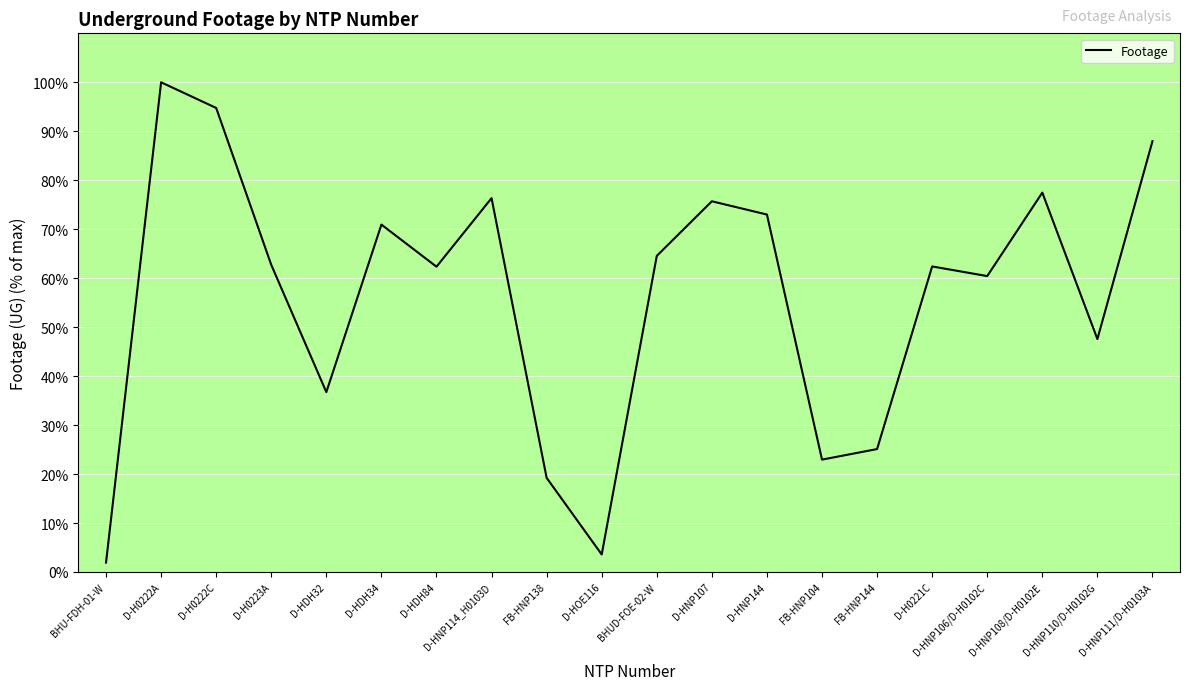

The value at D-H0223A is 26.2. True or false?

False